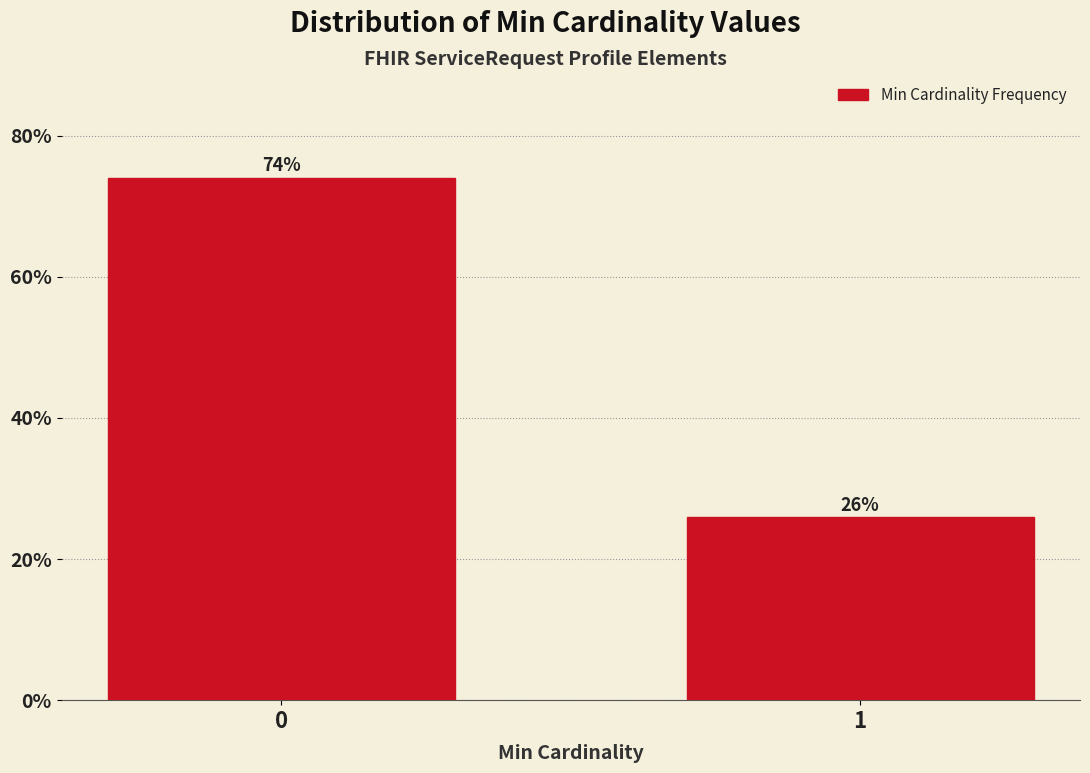

List the labels in order of value, largest first.

0, 1